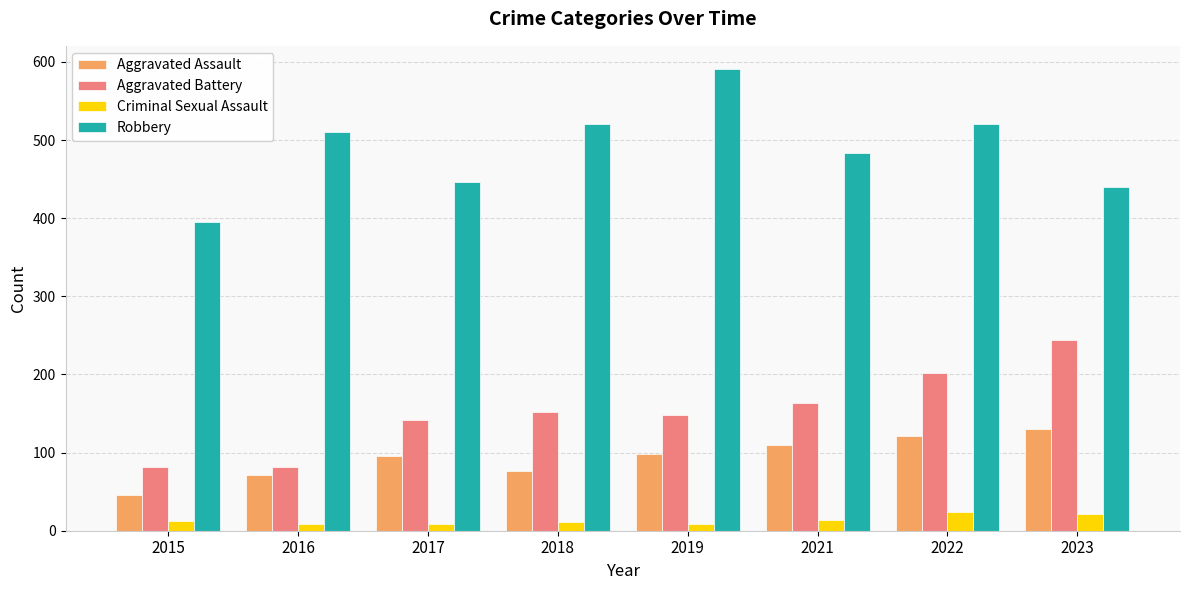

What is the value of the Aggravated Assault bar at the 8th from the left?

130